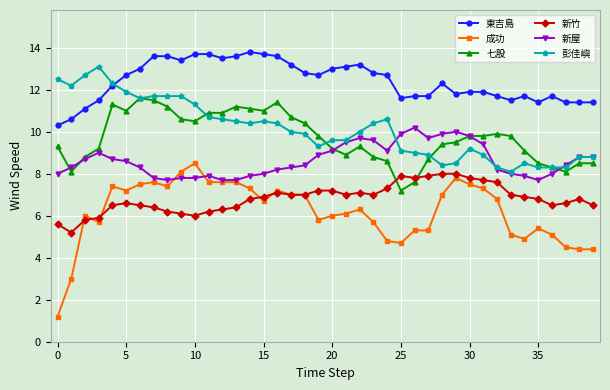

What is the maximum value for 新竹?

8.0